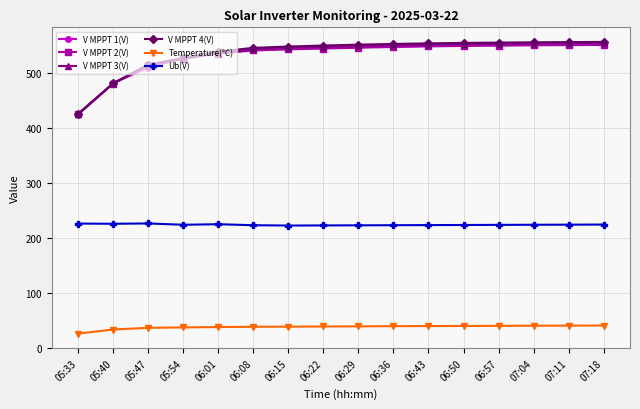

Which series has the widest spread of values?

V MPPT 4(V)